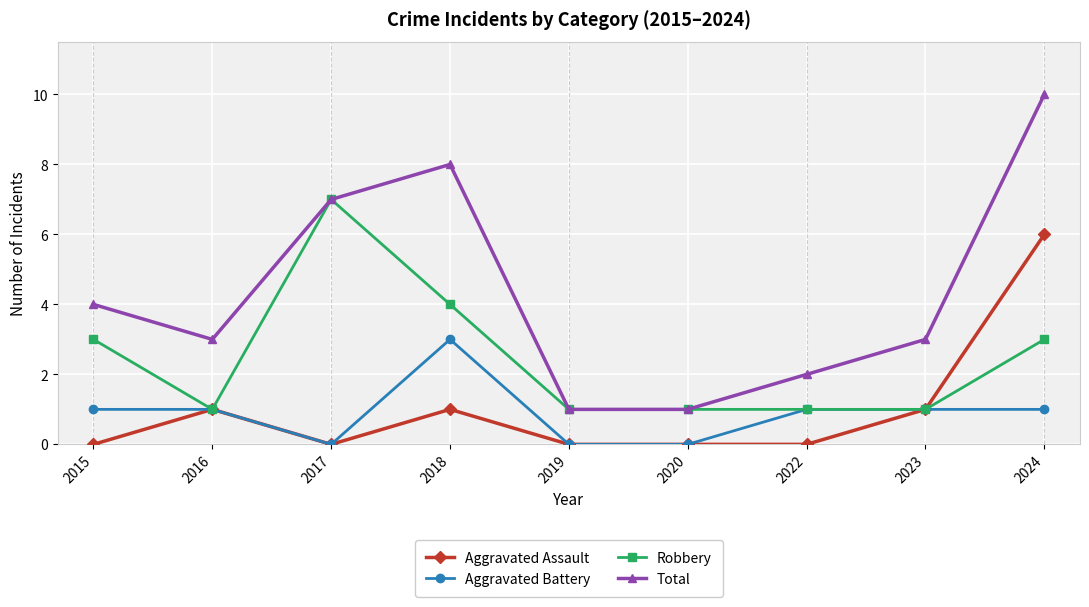

True or false: Total has more than 1 points higher than both neighbors.

False